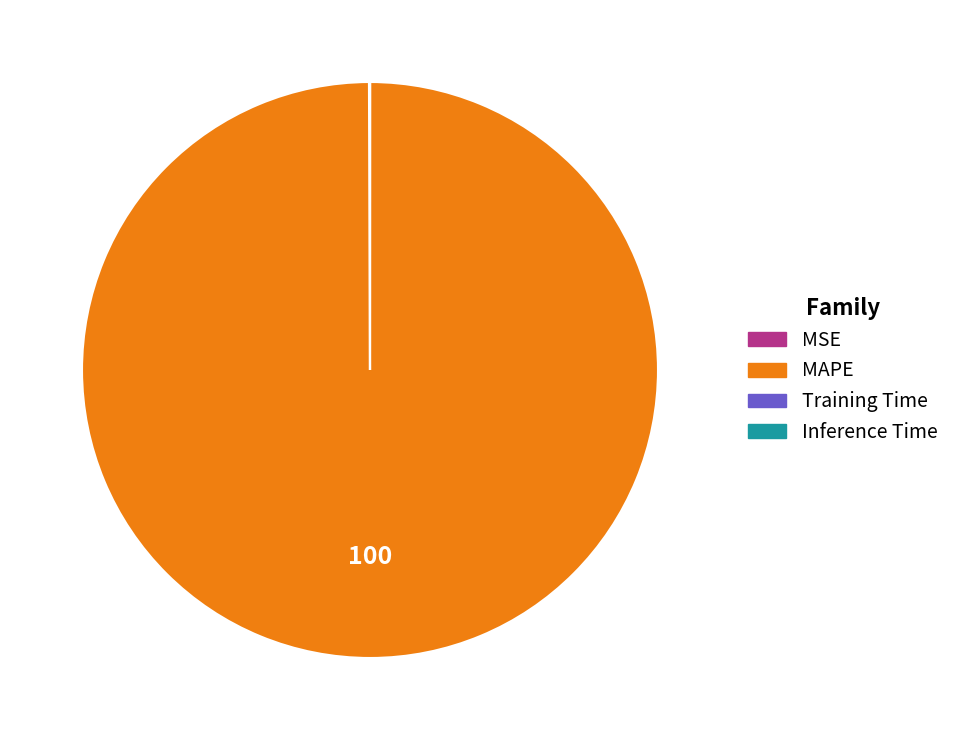

Which slice is the largest?

MAPE